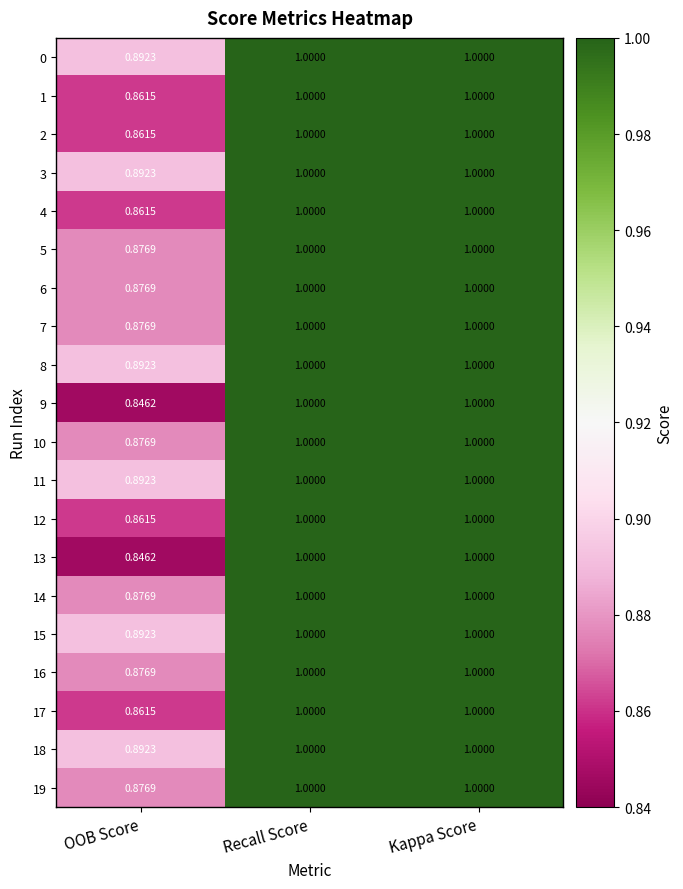

Where is 12 nearest to the value 0?

OOB Score